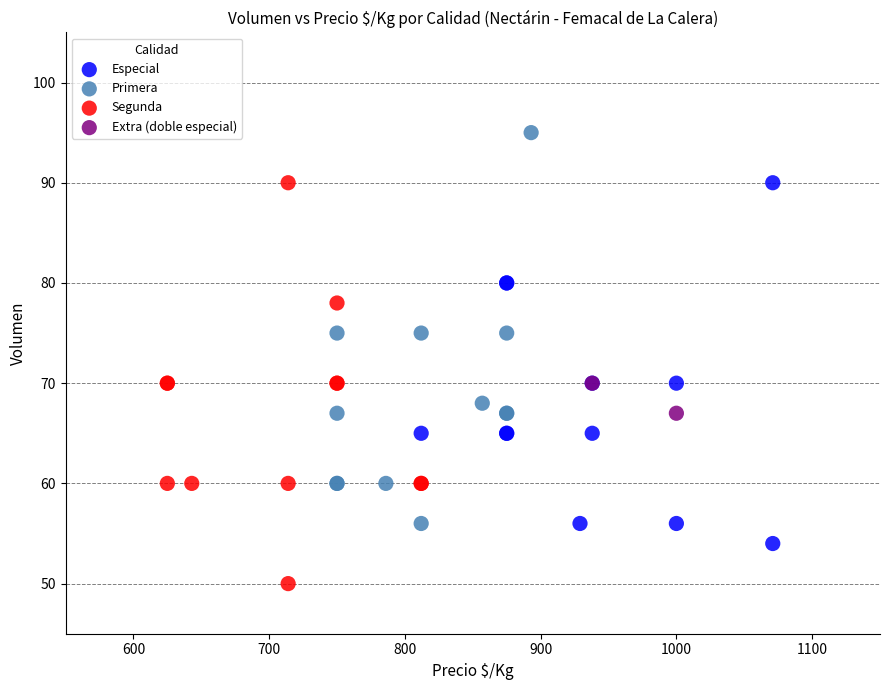

What are all the series names shown in the legend?

Especial, Primera, Segunda, Extra (doble especial)